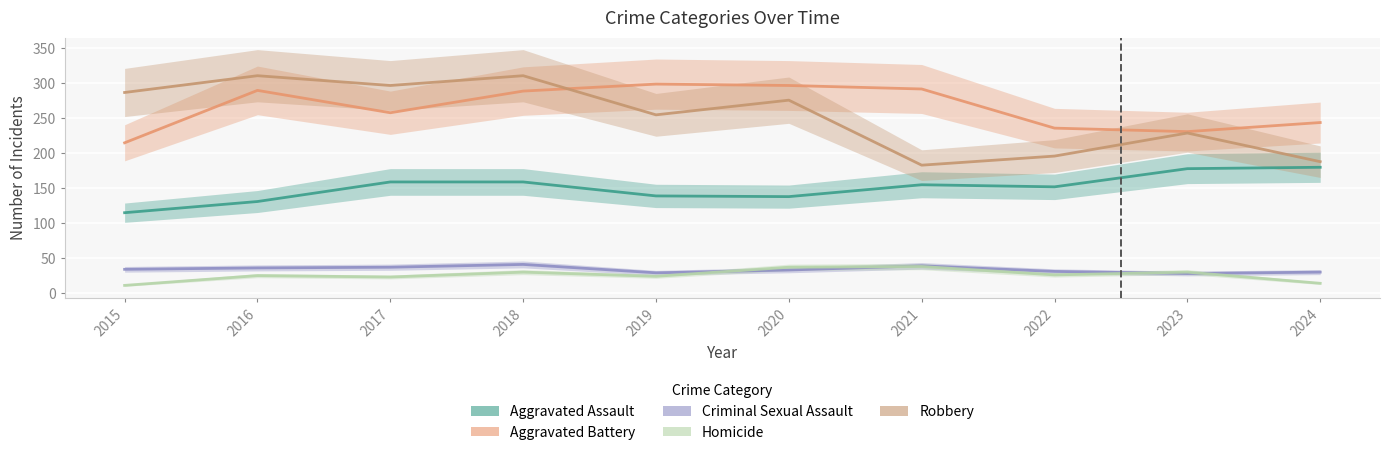

True or false: Homicide has more than 1 points higher than both neighbors.

True